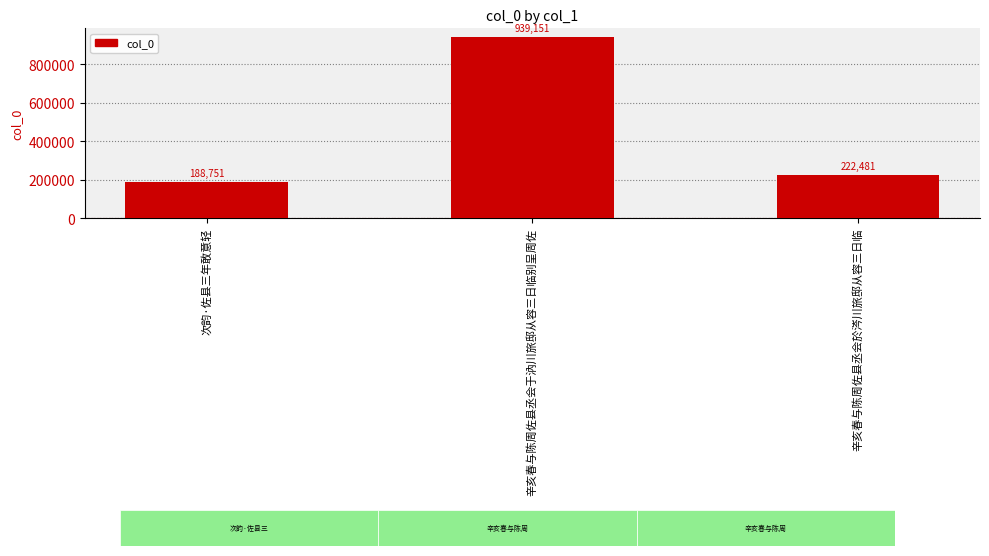

What is the approximate value at 辛亥春与陈周佐县丞会於涔川旅邸从容三日临, to the nearest 100?

222500